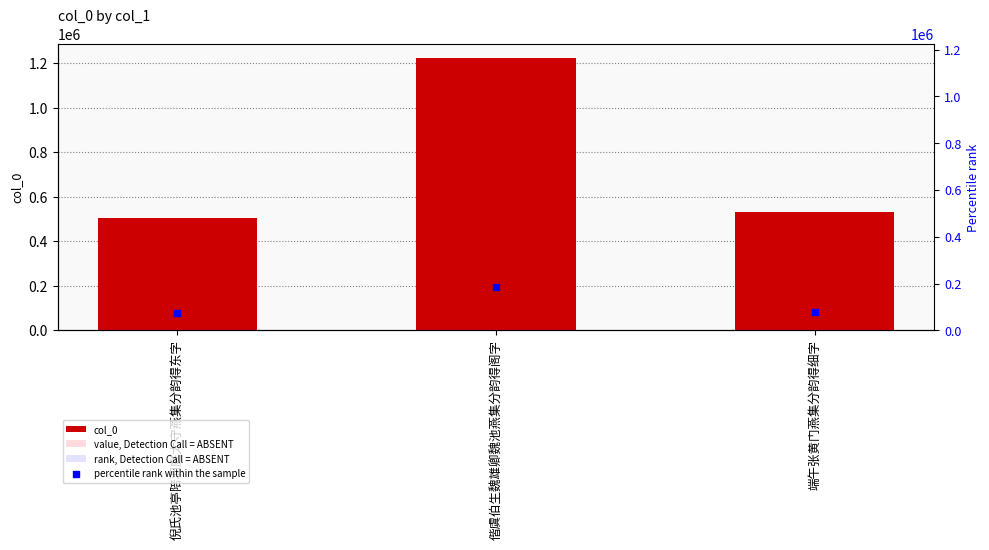

What are all the series names shown in the legend?

col_0, value, Detection Call = ABSENT, rank, Detection Call = ABSENT, percentile rank within the sample